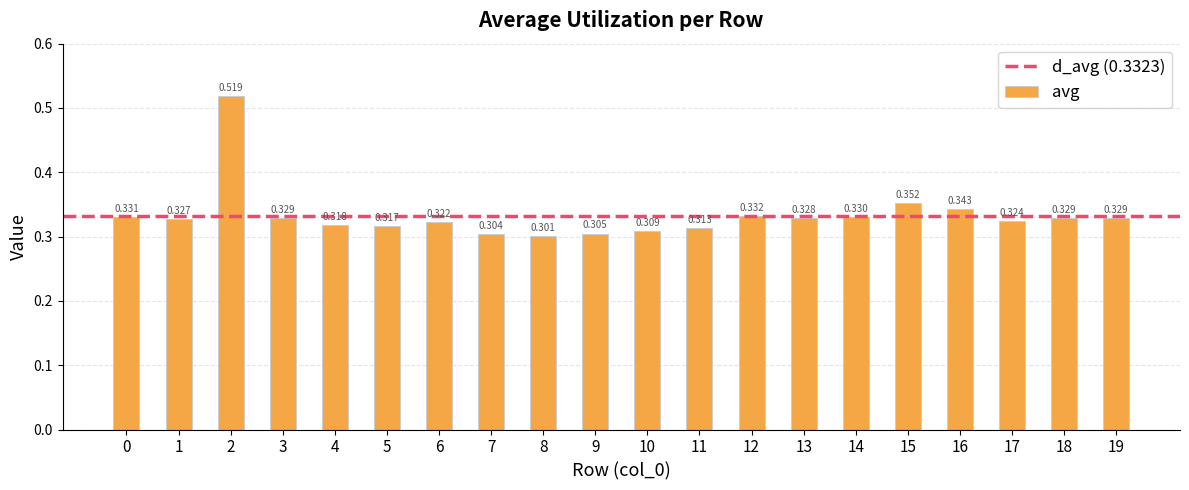

True or false: the data shows 0.5 at 1.

False